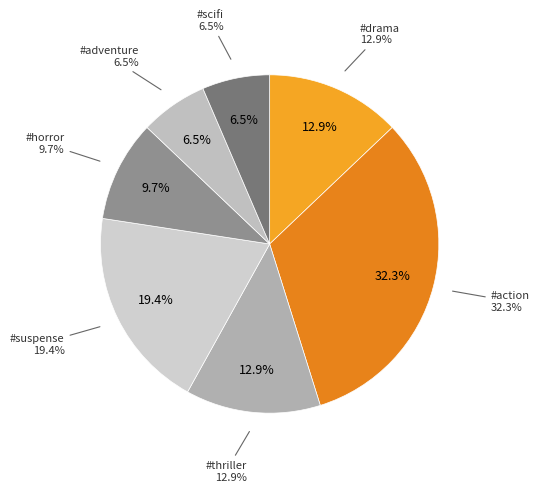

What is the smallest slice in the pie chart?

#adventure